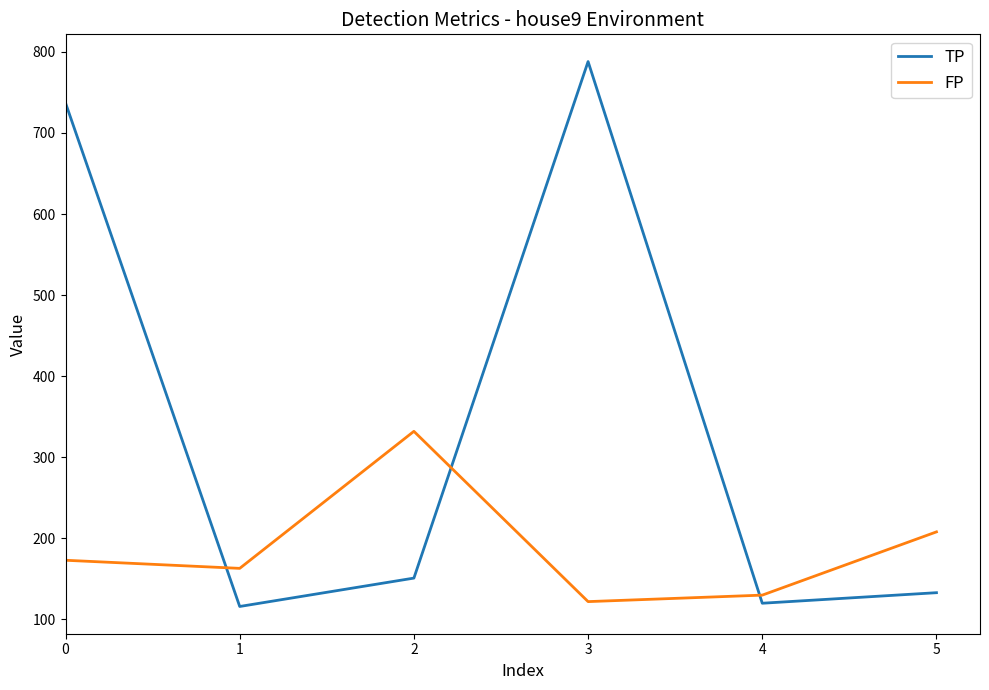

How many distinct data groups are displayed?

2